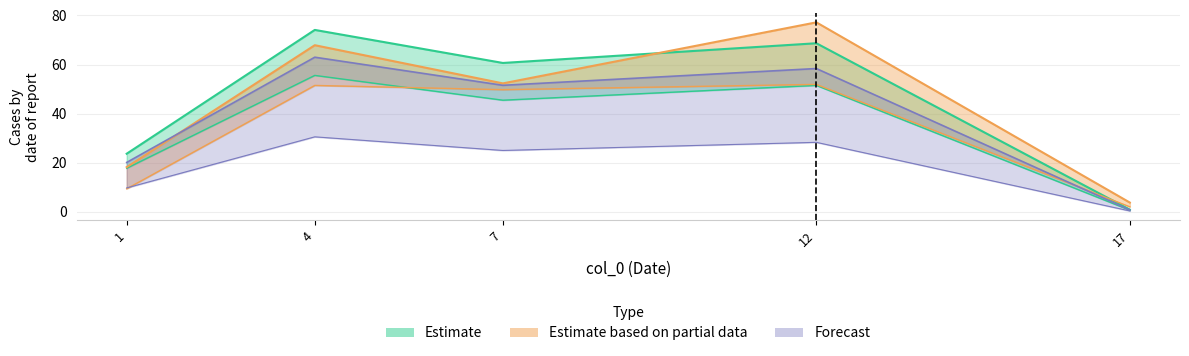

True or false: col_7 has more than 1 points higher than both neighbors.

True